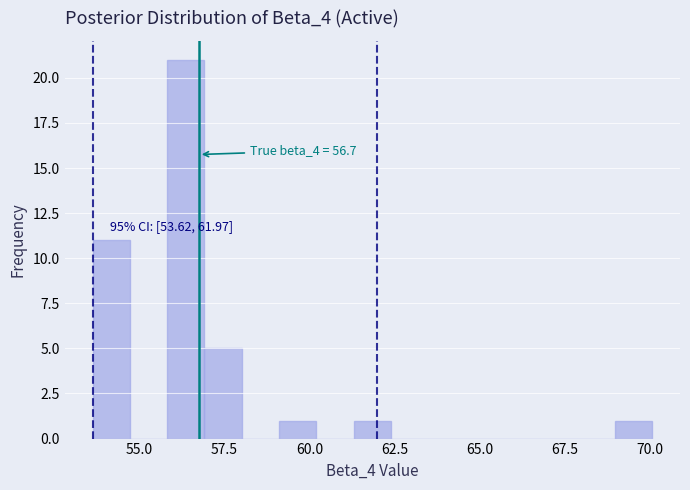

Around what value on the x-axis is the tallest bar? Give the approximate position of its centre, as read against the axis.

56.5